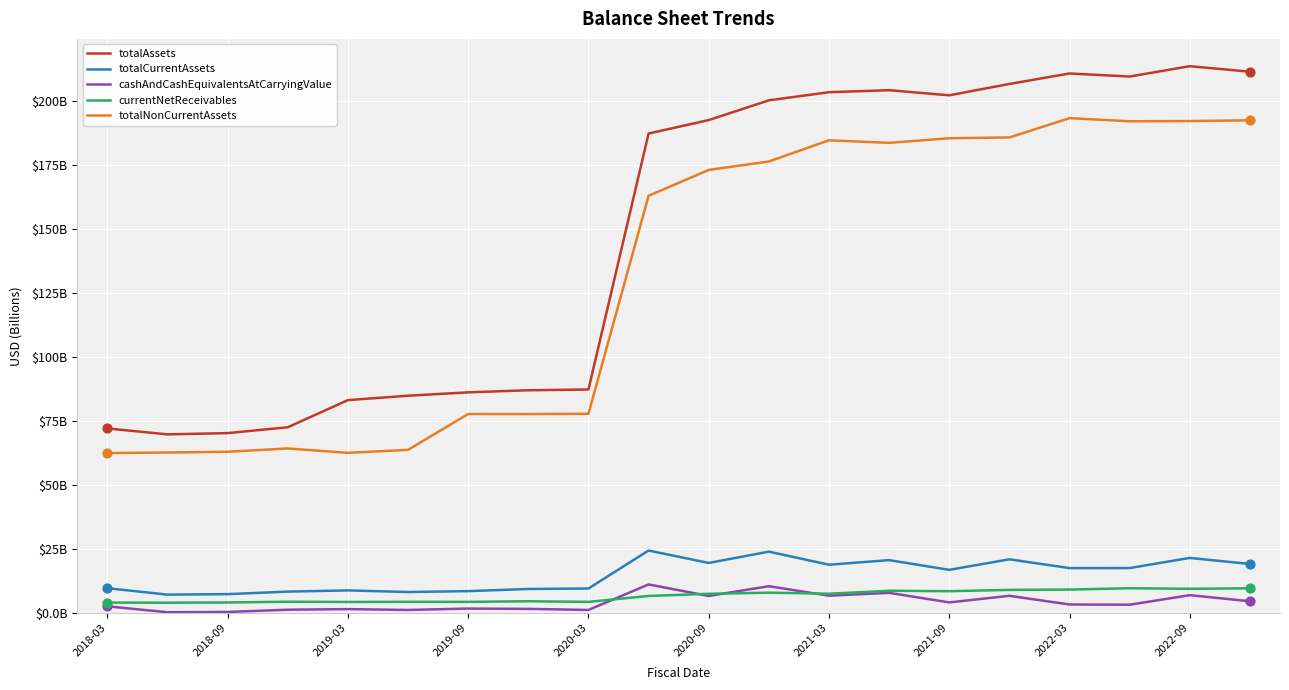

What are all the series names shown in the legend?

totalAssets, totalCurrentAssets, cashAndCashEquivalentsAtCarryingValue, currentNetReceivables, totalNonCurrentAssets